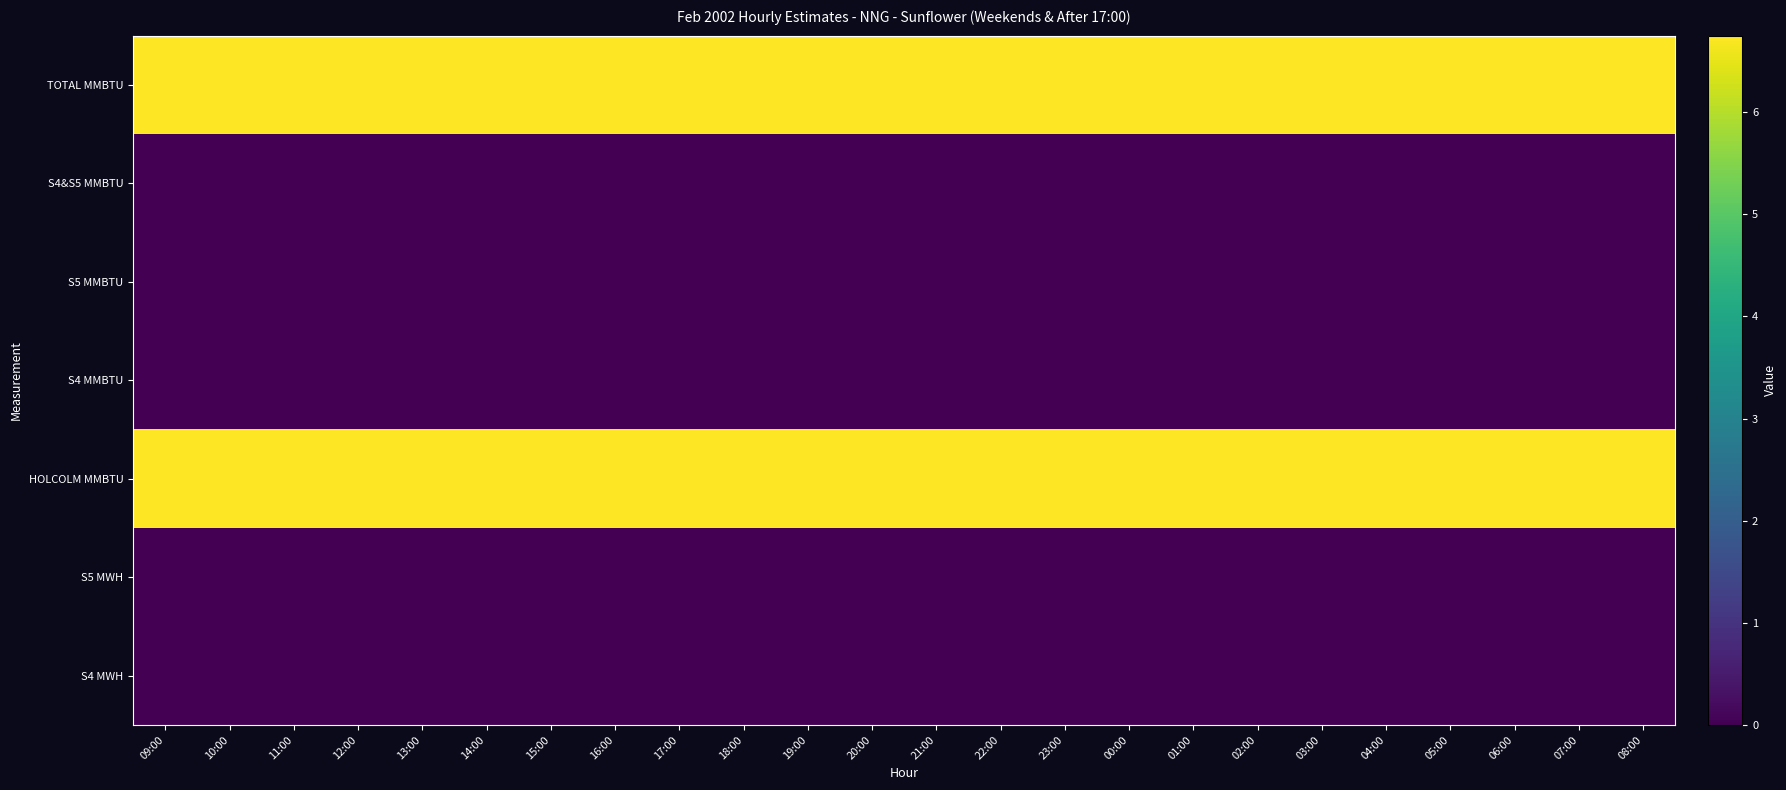

At how many categories does at least one series exceed 2?

24